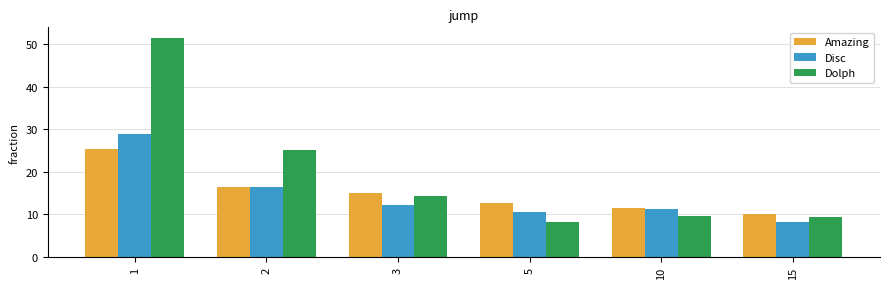

What are all the series names shown in the legend?

Amazing, Disc, Dolph